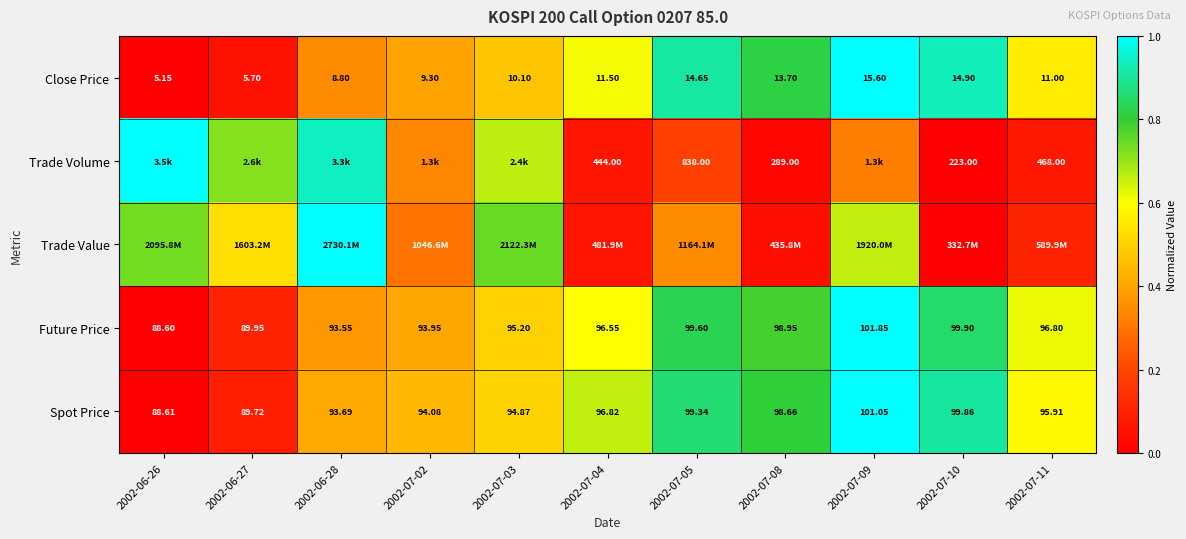

How many series are shown in this chart?

5